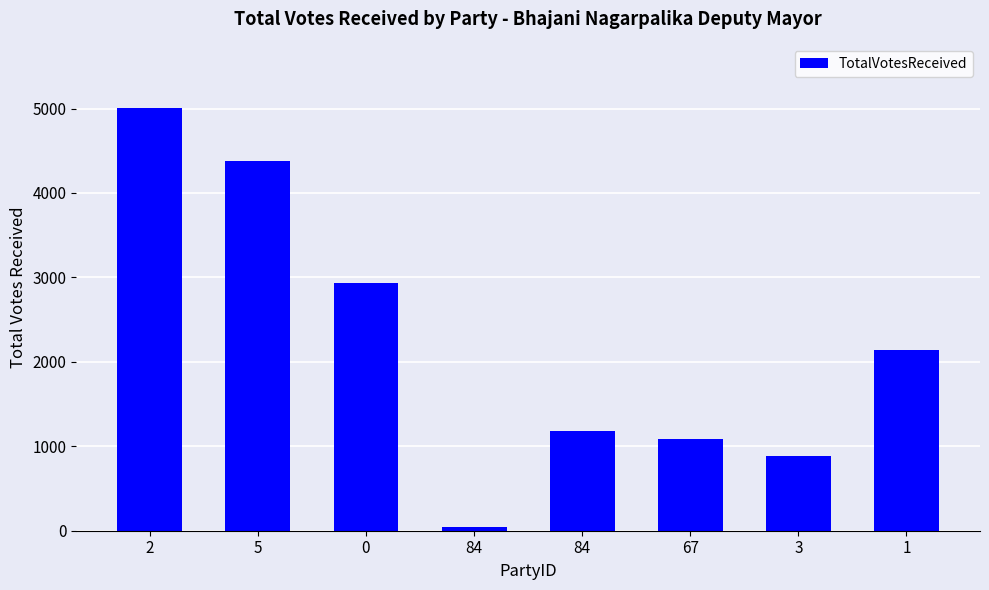

Count the number of categories in the chart.

8